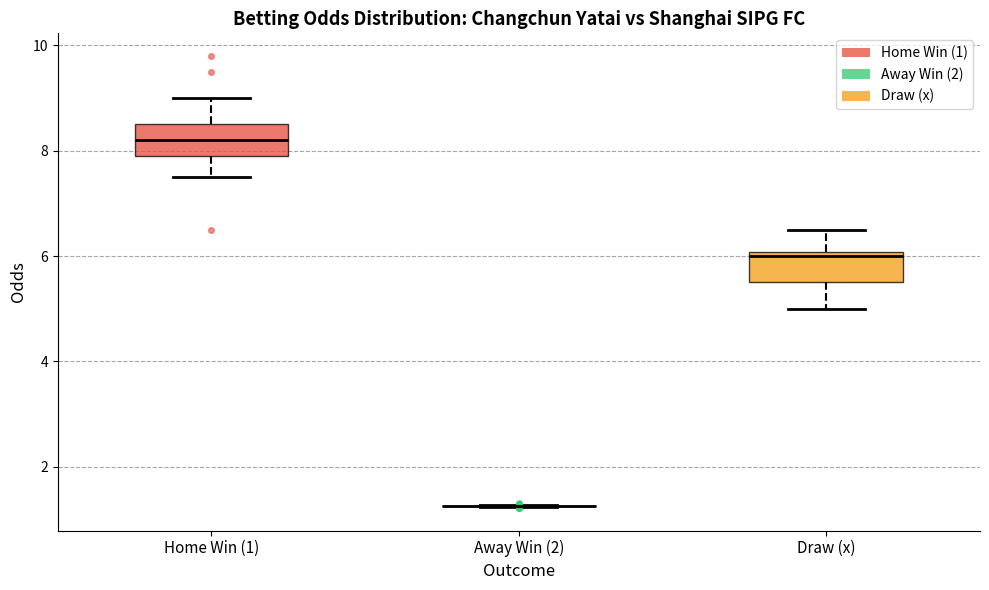

Where is the upper edge of the box for Draw (x) on the y-axis? The values are not printed on the chart, so give them approximately, as read against the axis.

6.0